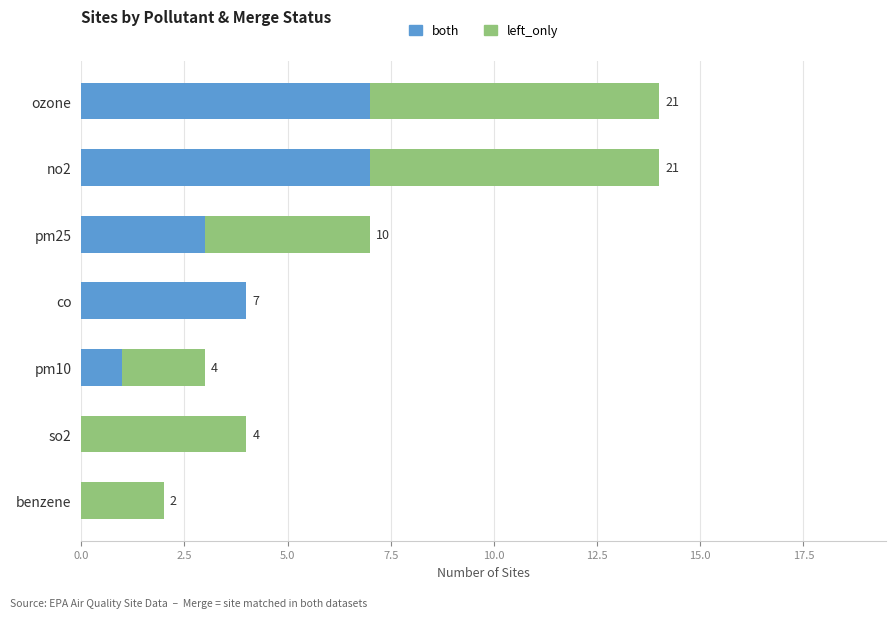

Which has a higher value, benzene or ozone?

ozone